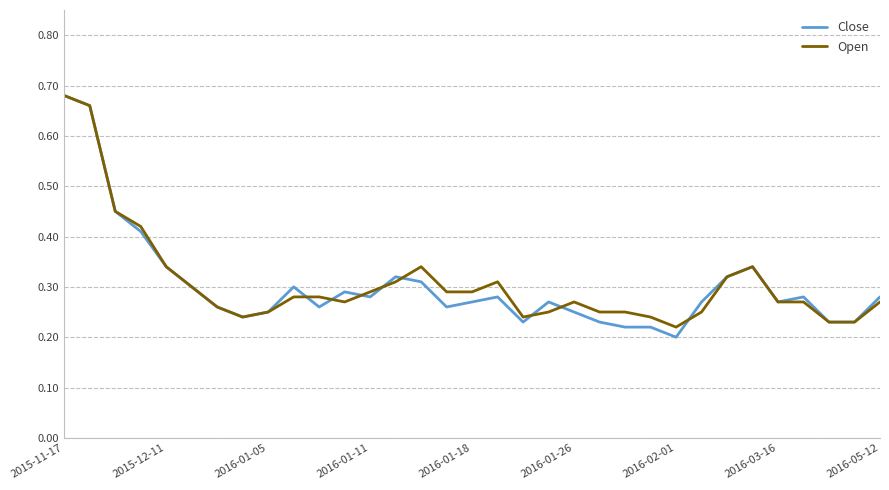

Which series has the largest range (max minus min)?

Close